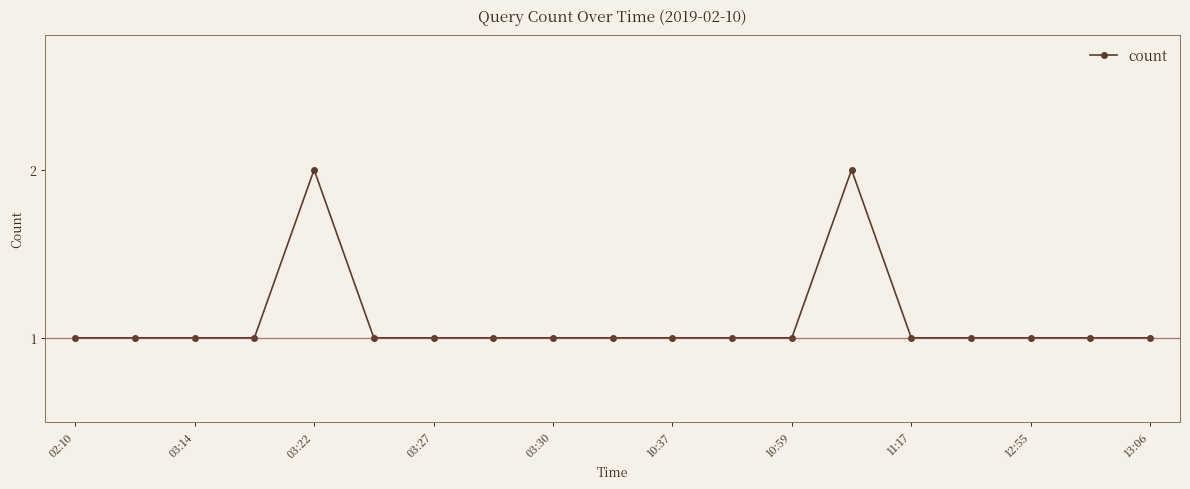

Count the values in the range 1 to 2.

19